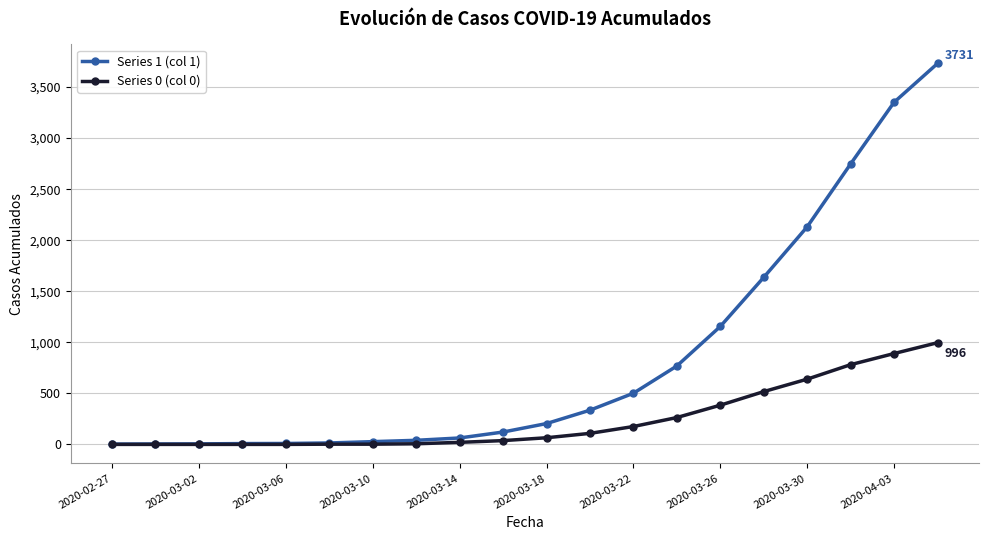

What is the difference between the maximum and minimum values in the Series 0 (col 0) series?

996